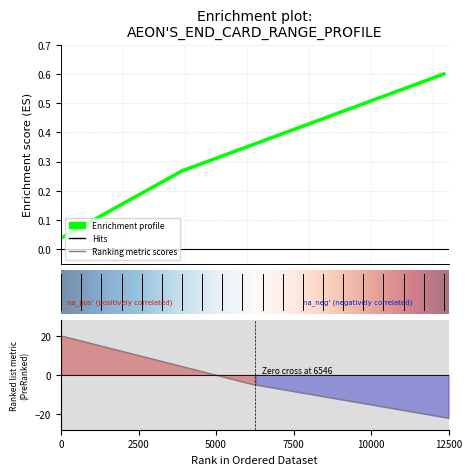

Does the chart display data point markers on the line(s)?

No